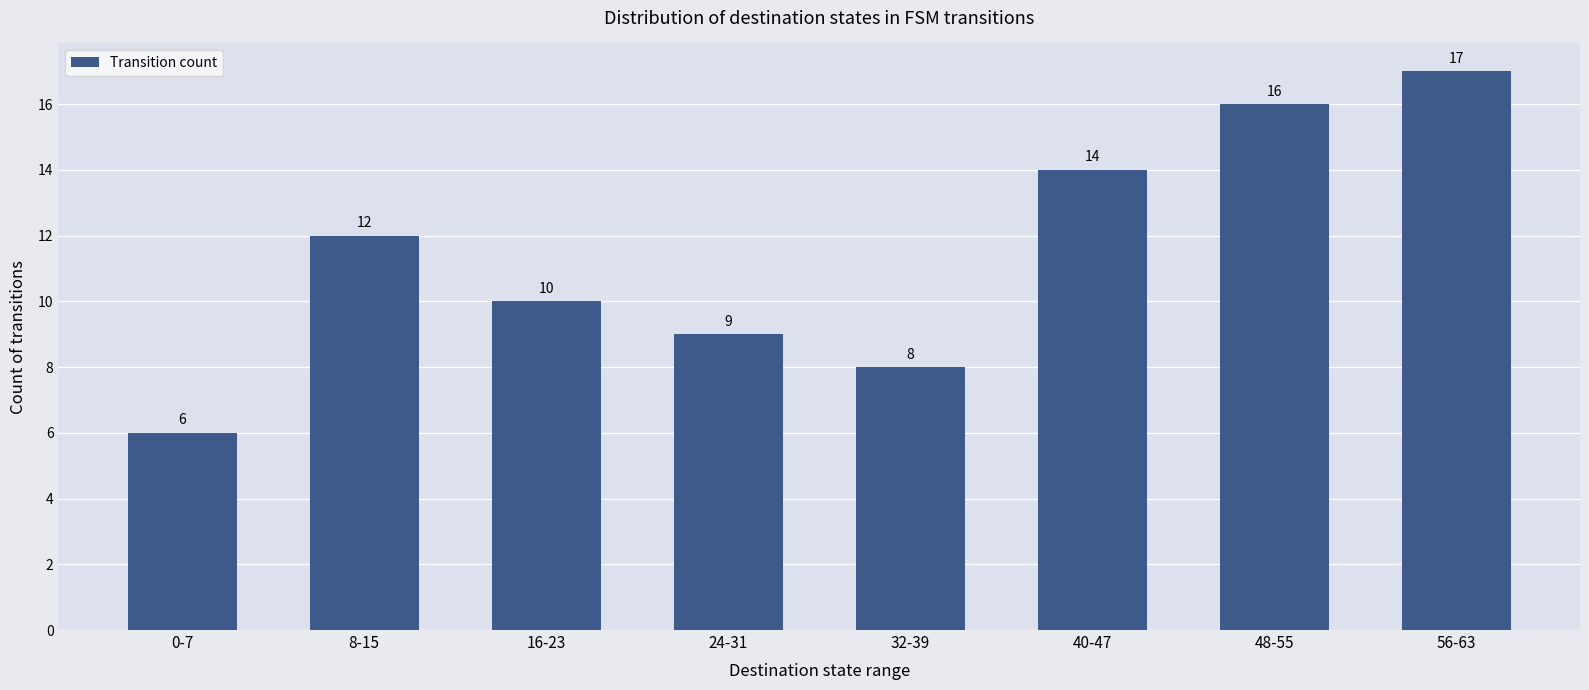

Rank the categories by value from lowest to highest.

0-7, 32-39, 24-31, 16-23, 8-15, 40-47, 48-55, 56-63